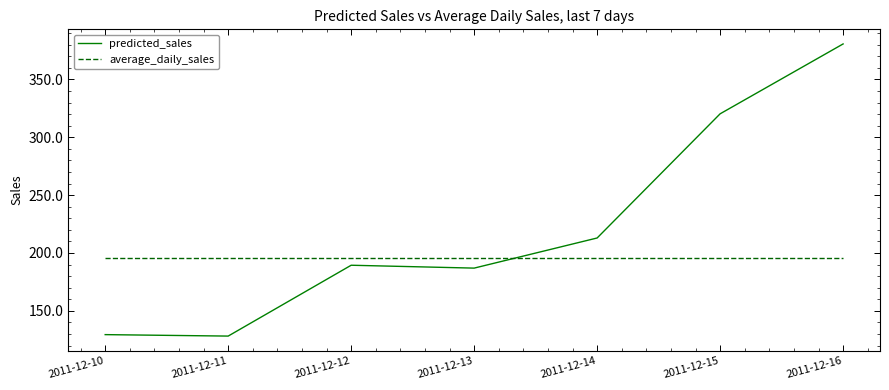

After their last crossing, which series has the higher values: average_daily_sales or predicted_sales?

predicted_sales